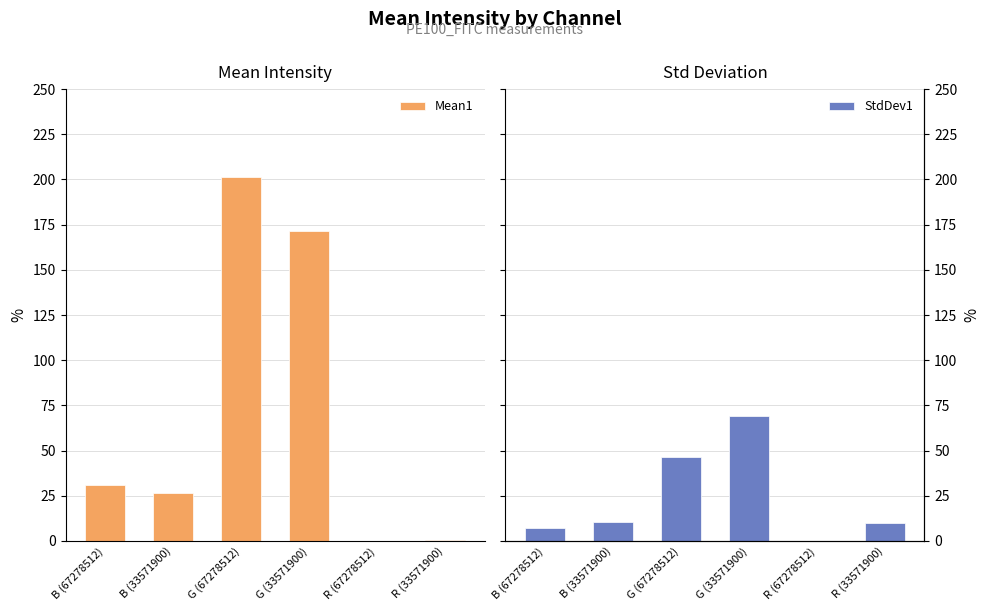

How many distinct data groups are displayed?

2